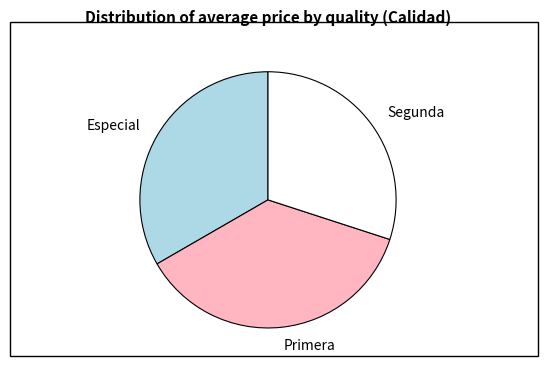

Approximately how many times larger is the value at Segunda compared to Primera?

0.8